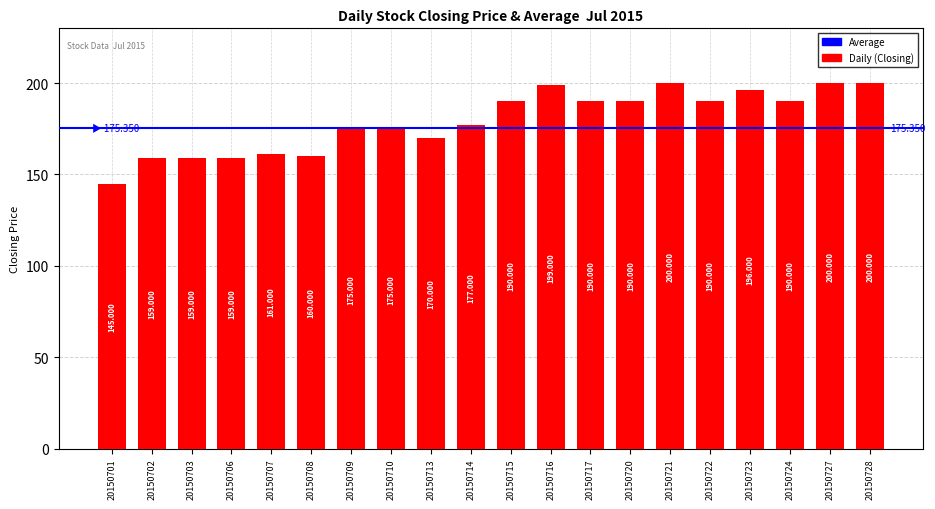

List the labels in order of value, smallest first.

20150701, 20150702, 20150703, 20150706, 20150708, 20150707, 20150713, 20150709, 20150710, 20150714, 20150715, 20150717, 20150720, 20150722, 20150724, 20150723, 20150716, 20150721, 20150727, 20150728